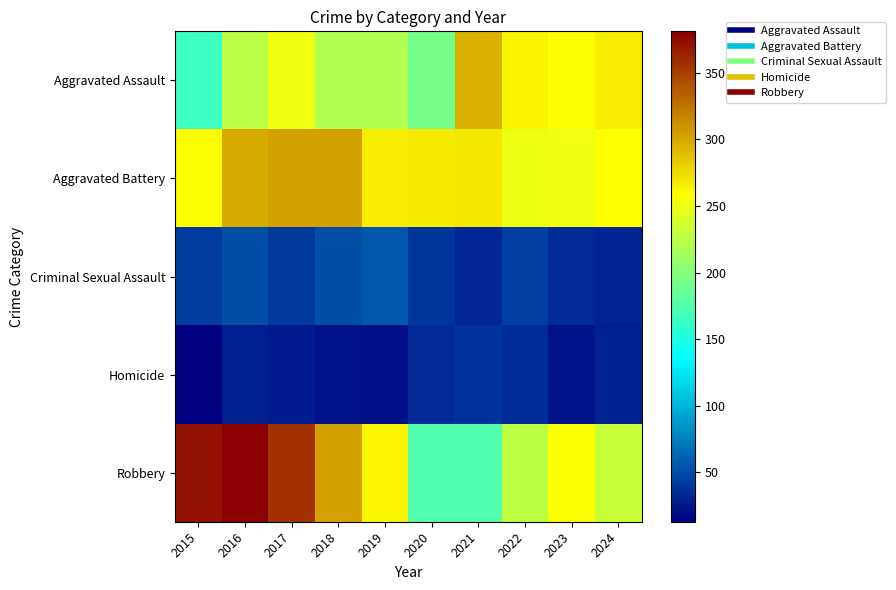

List the series in order of their peak value, highest first.

Robbery, Aggravated Battery, Aggravated Assault, Criminal Sexual Assault, Homicide